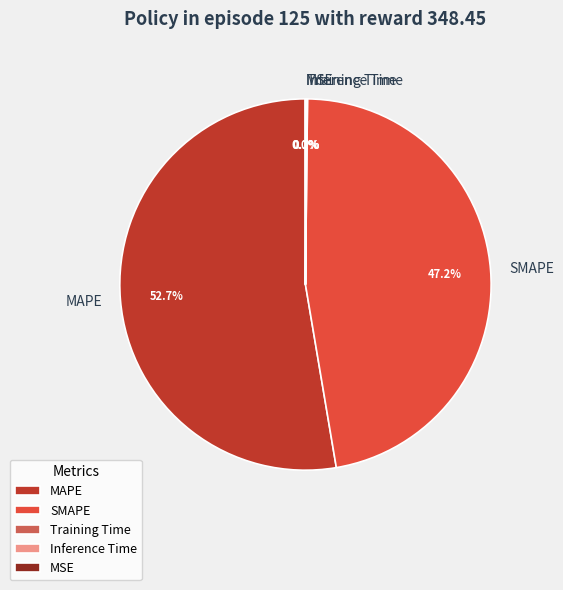

What percentage is NOT represented by SMAPE?

52.8%